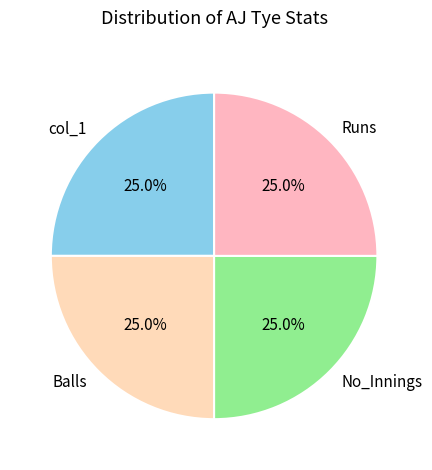

Does any single category account for the majority?

No